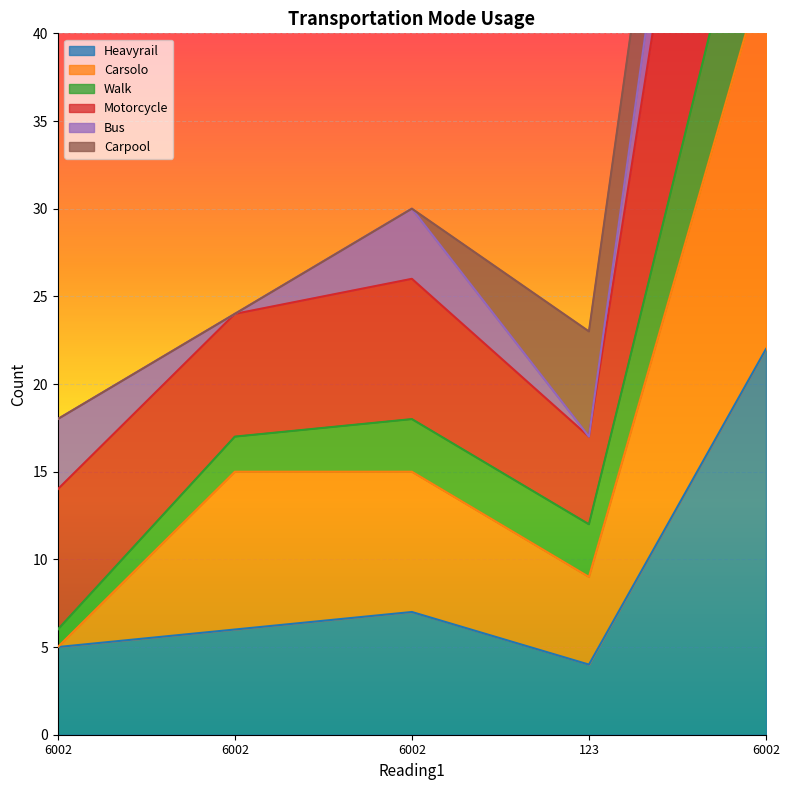

Is it true that Motorcycle equals 12 at 6002?

False